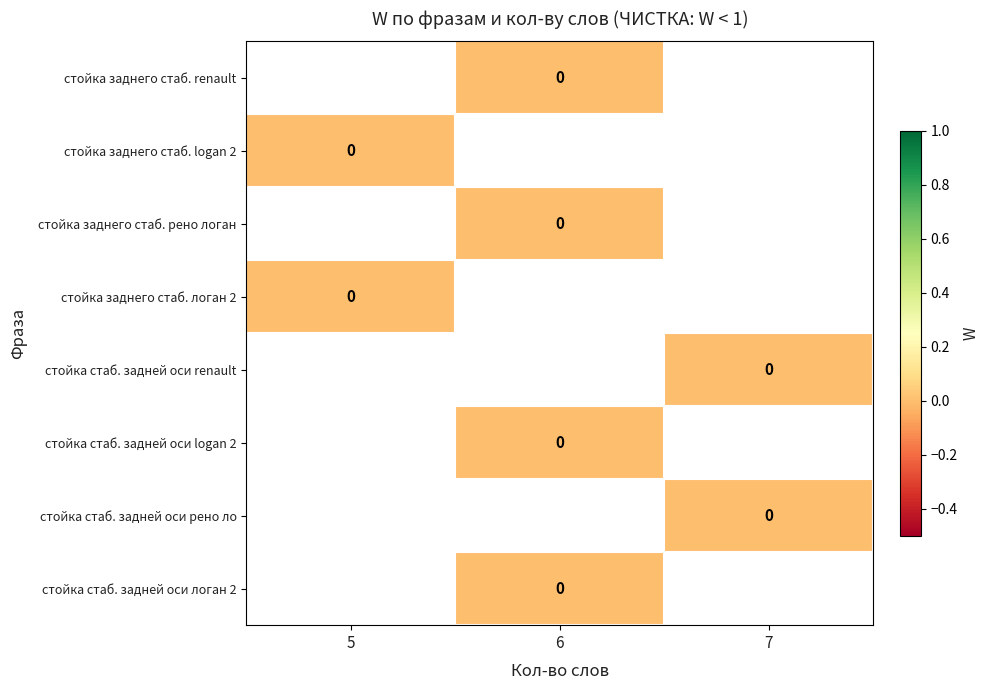

How many data points does each series have?

3